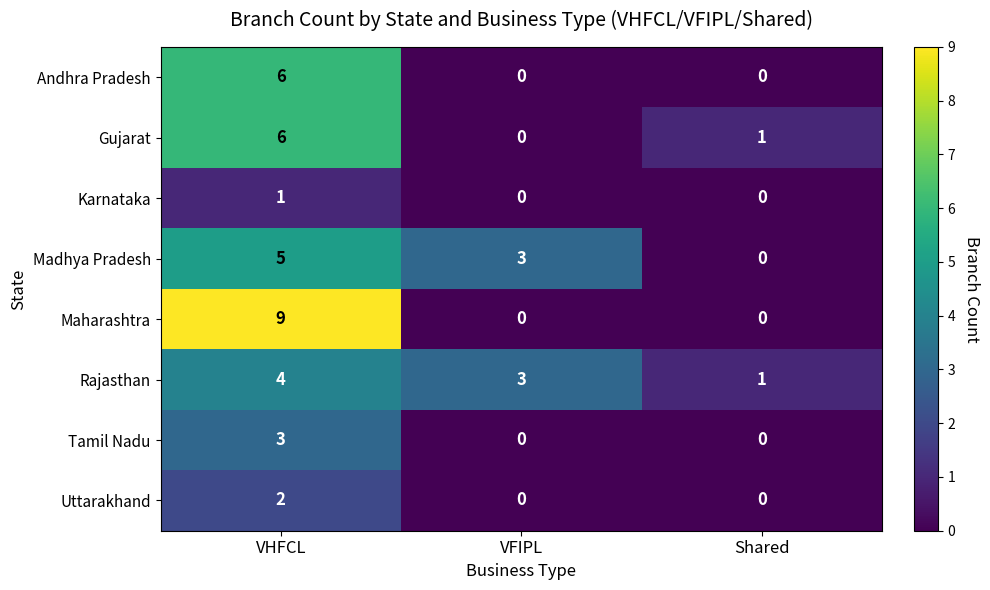

What is the sum of the Rajasthan values at VHFCL and Shared?

5